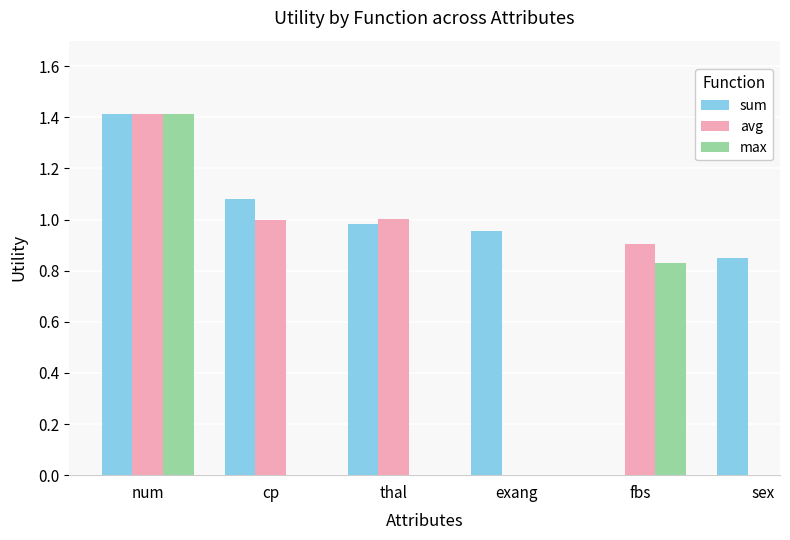

Which series changed the most between num and thal?

sum